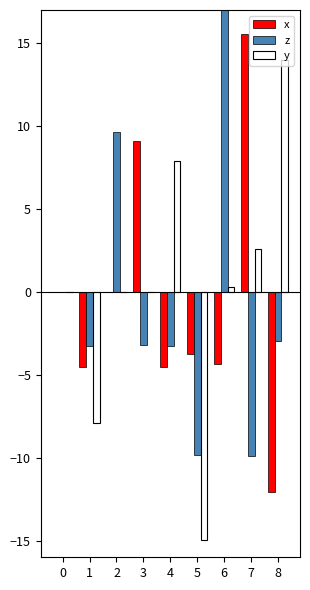

The value of x at 1 is -4.5. True or false?

True